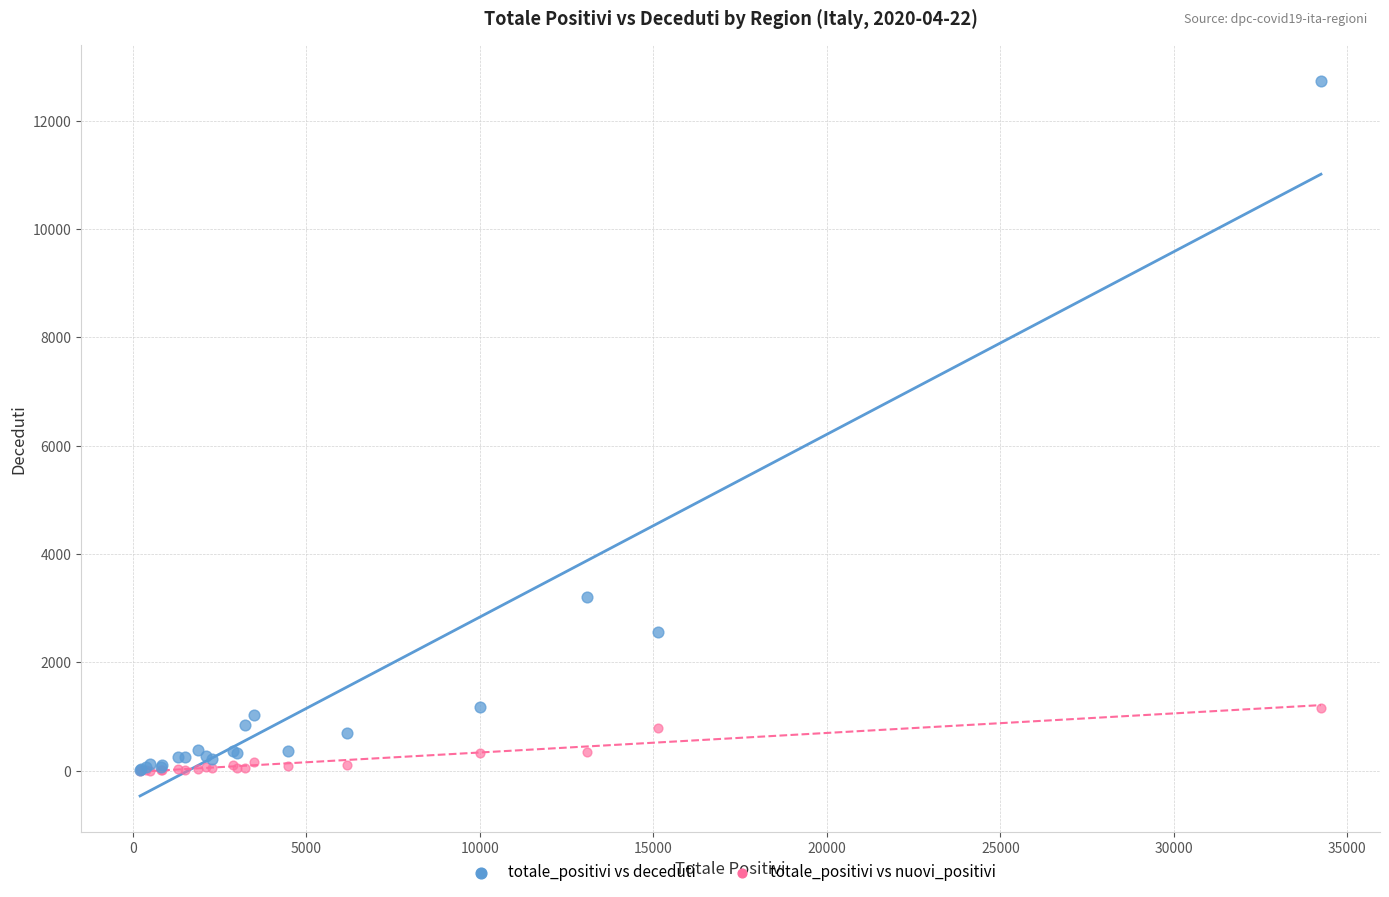

Across all series, what Y value is closest to 6371?

3204